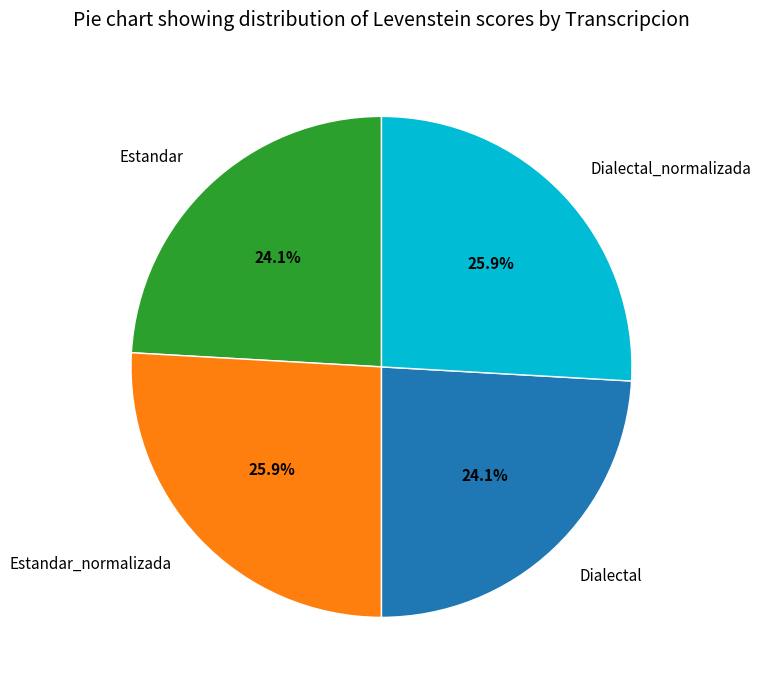

To the nearest percent, what is the difference between the Dialectal_normalizada and Dialectal slice percentages?

2%